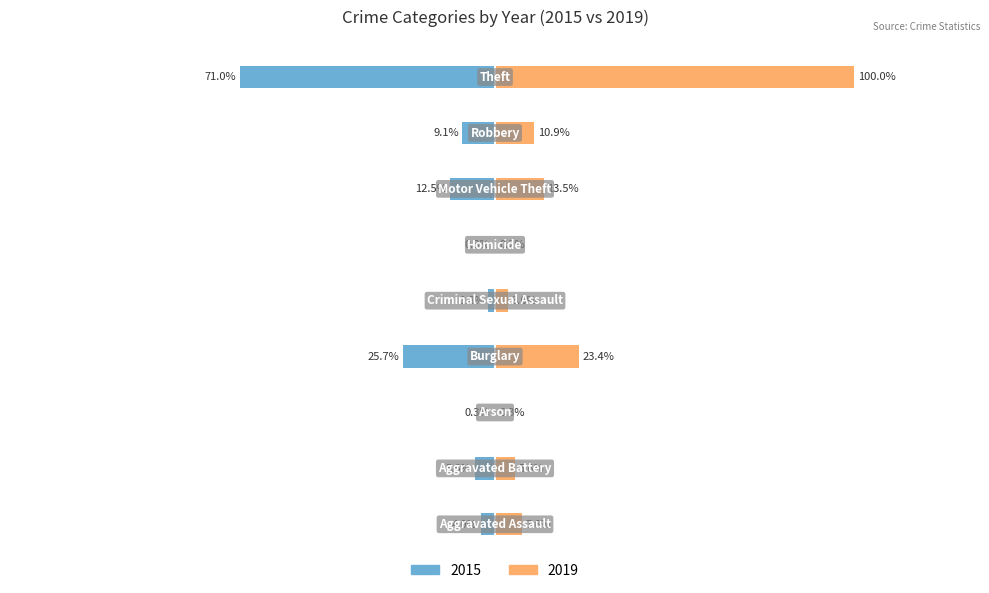

At which label is 2015 closest to -216?

Burglary